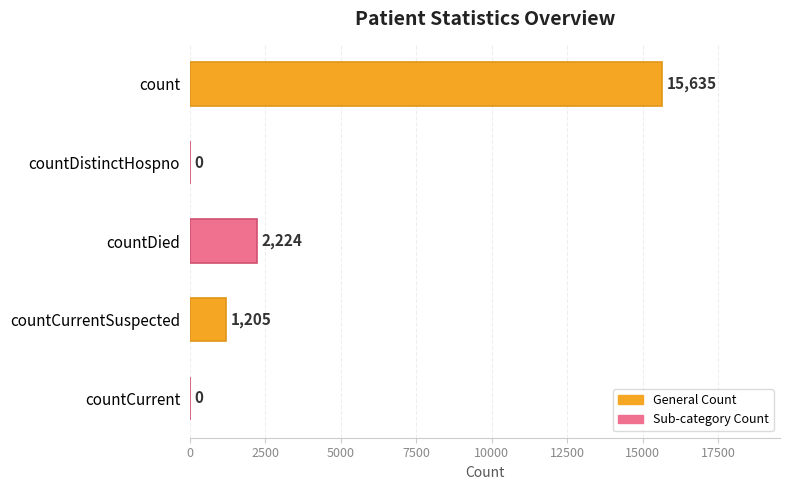

Reading top to bottom, list all the values displayed in this chart.

count=15635	countDistinctHospno=0	countDied=2224	countCurrentSuspected=1205	countCurrent=0